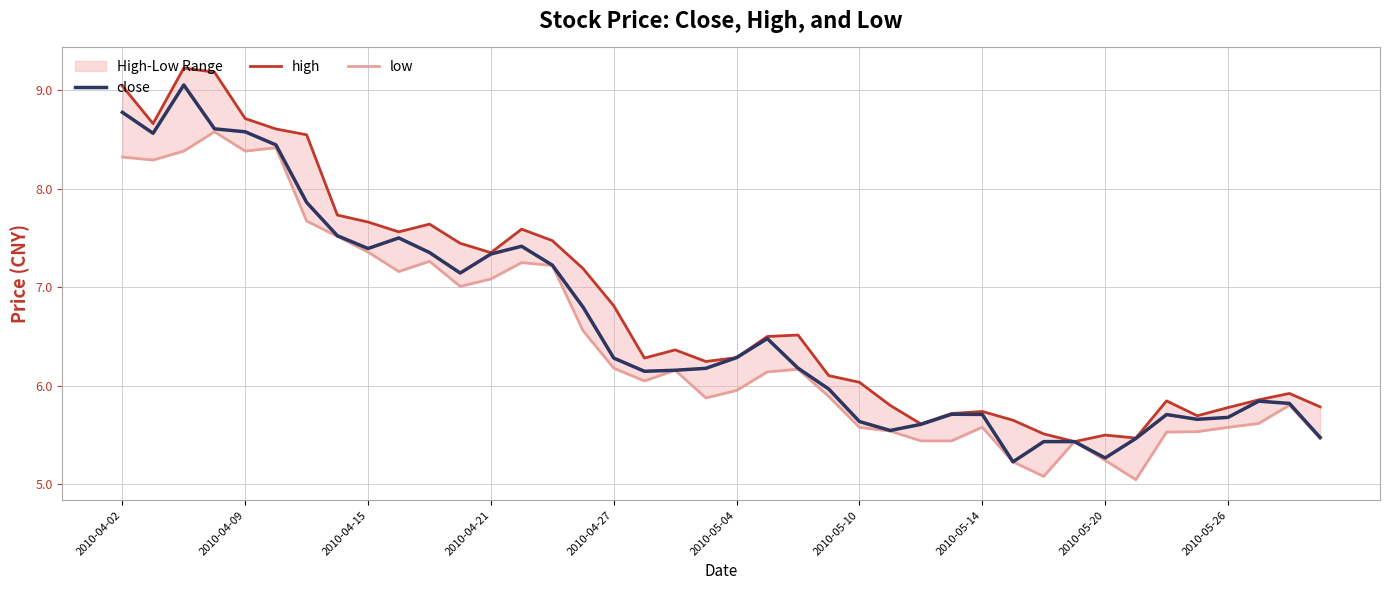

How many distinct data groups are displayed?

3